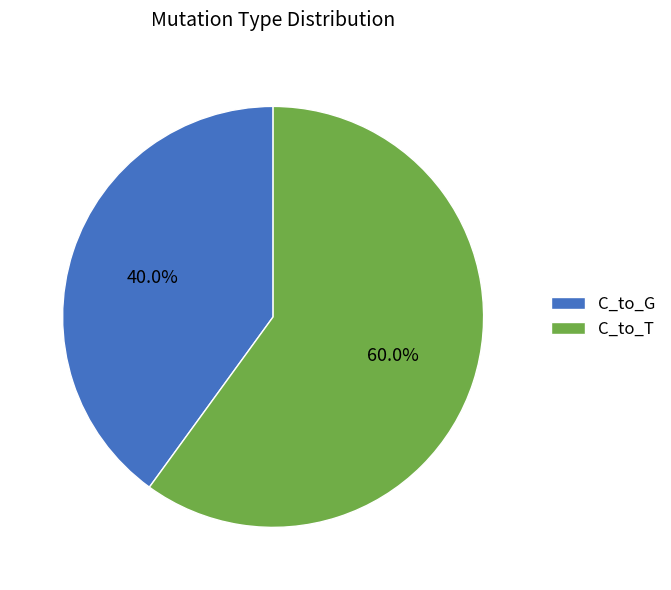

How many segments does this pie chart have?

2